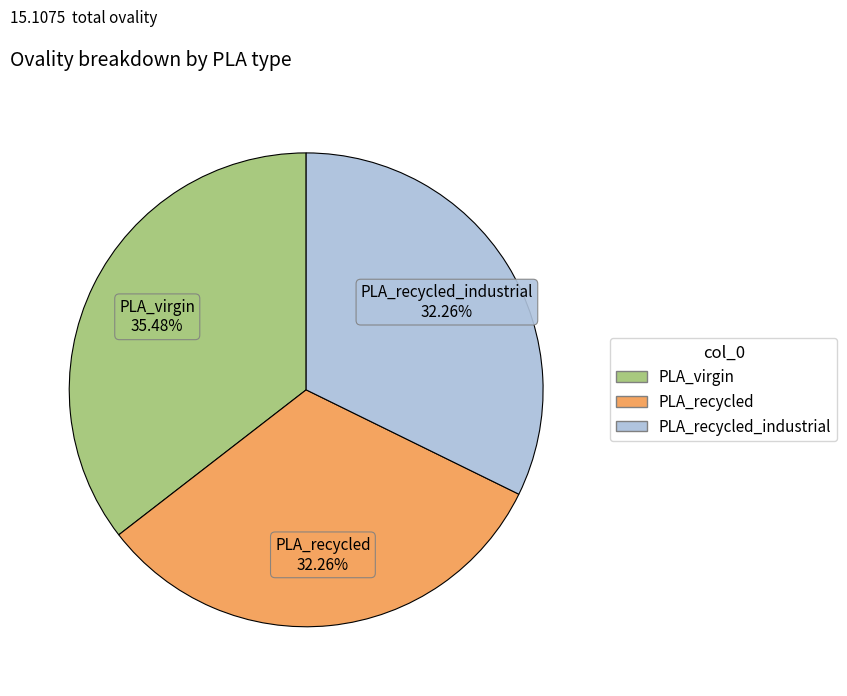

Is there any slice that represents more than half of the pie?

No